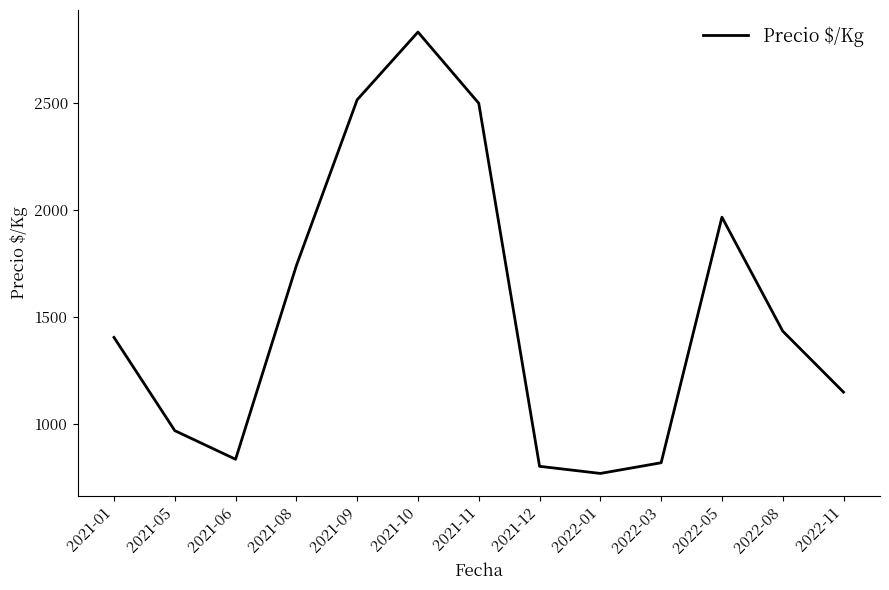

What is the difference between the maximum and minimum values?

2066.8